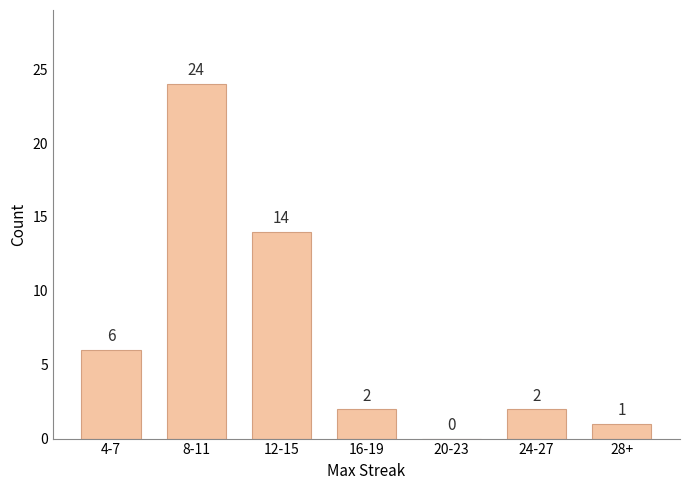

Reading right to left, transcribe all the data shown in this chart.

28+=1	24-27=2	20-23=0	16-19=2	12-15=14	8-11=24	4-7=6